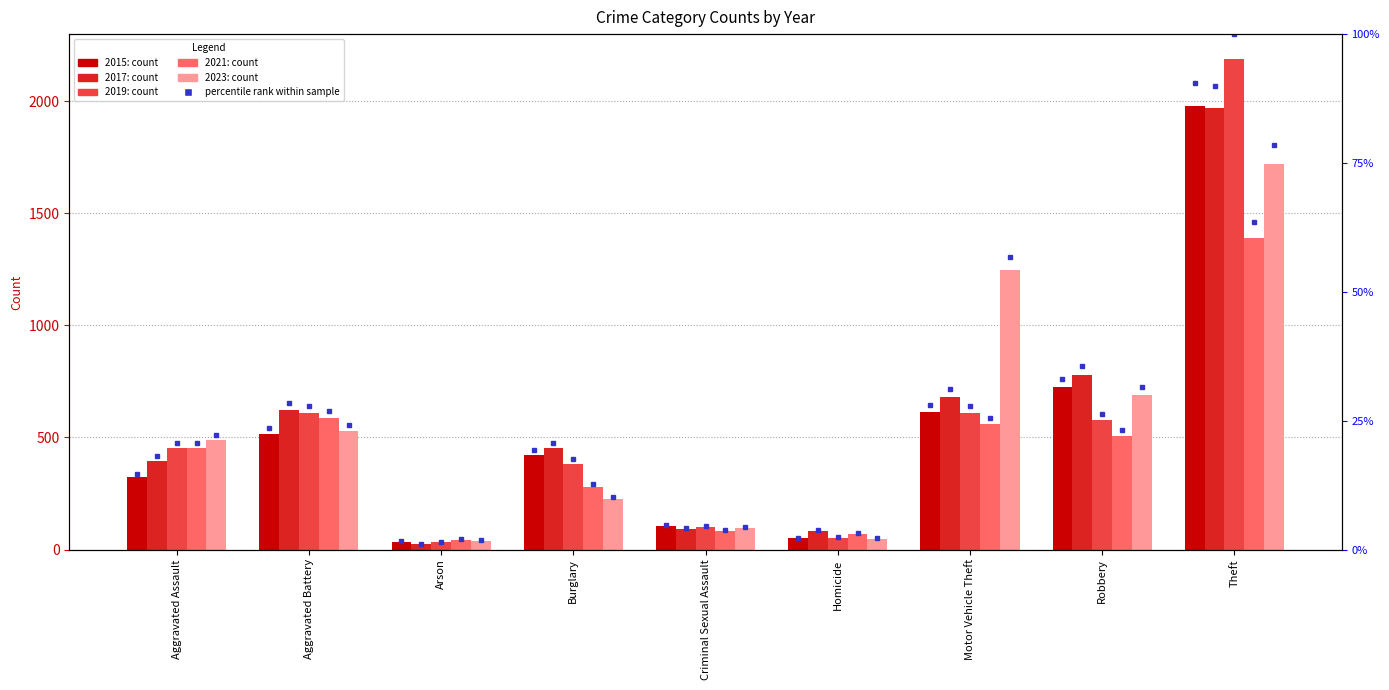

Which has a higher value, Criminal Sexual Assault or Motor Vehicle Theft?

Motor Vehicle Theft